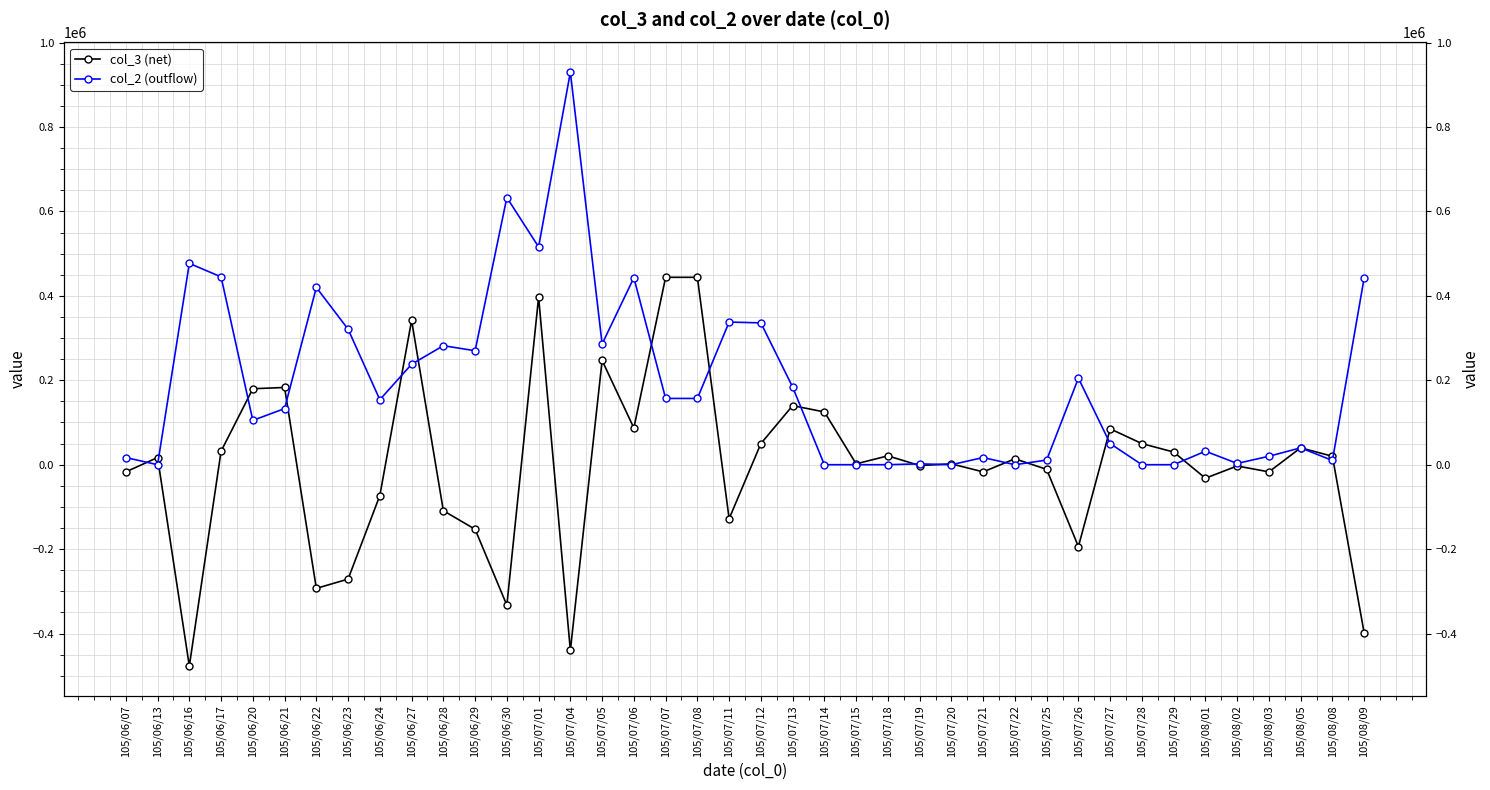

At 105/08/08, list the series in order from largest to smallest.

col_3 (net), col_2 (outflow)